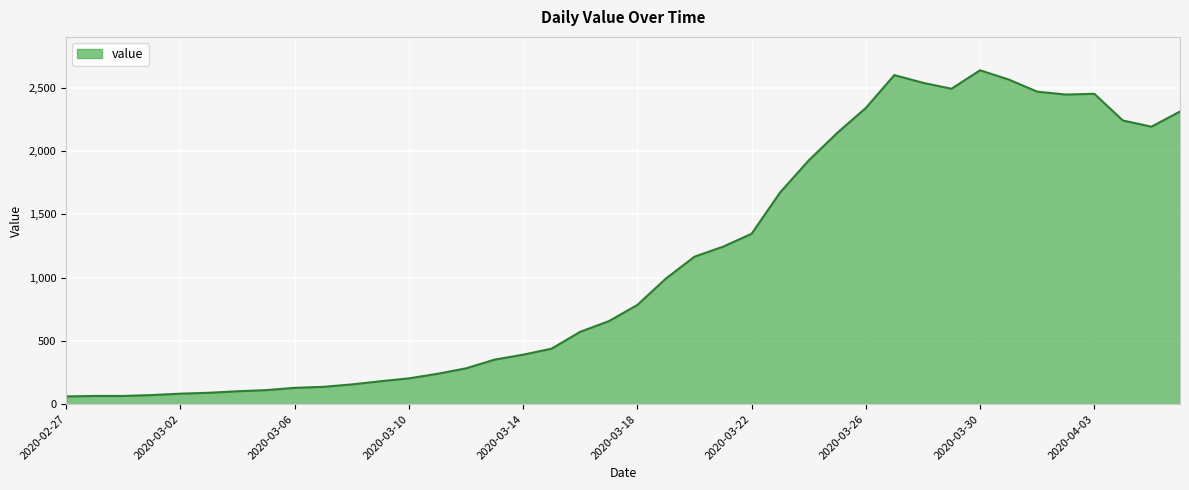

True or false: there are more than 1 points higher than both neighbors.

True